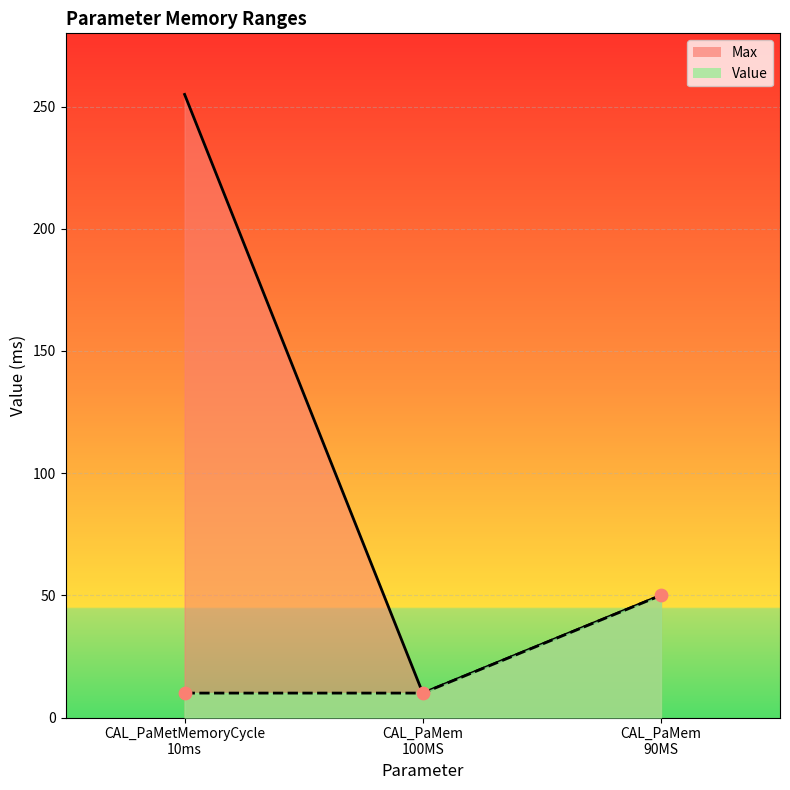

Which series has the widest spread of Y values?

Max